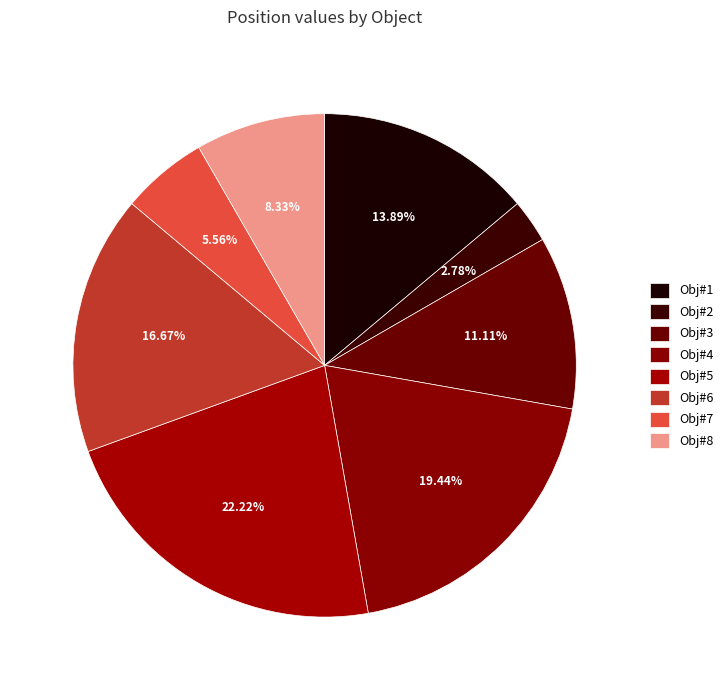

To the nearest percent, what is the combined percentage of Obj#8 and Obj#1?

22%